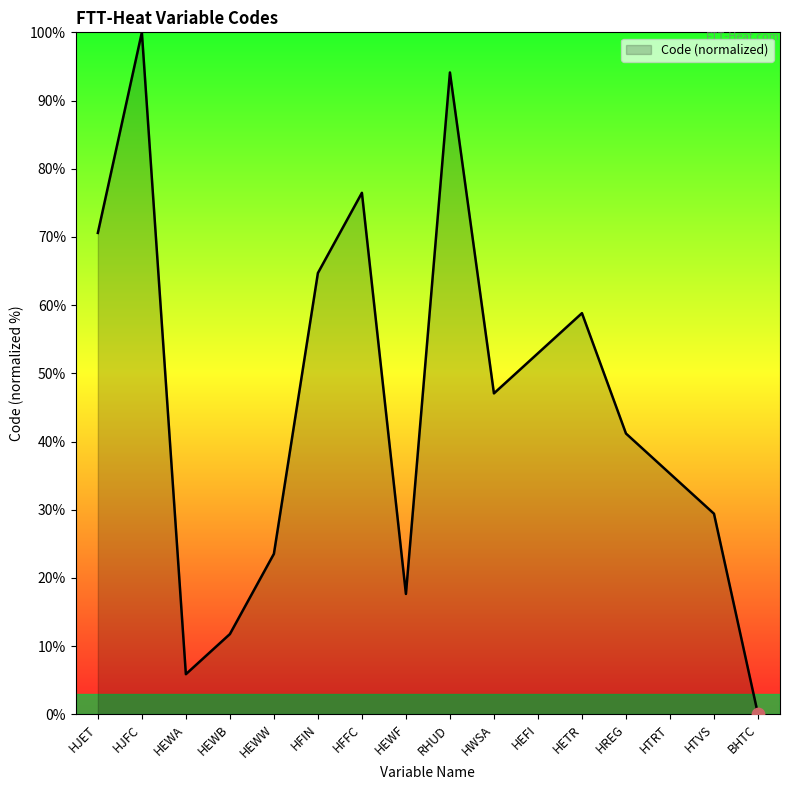

What is the change in value from HJET to HJFC?

+29.4